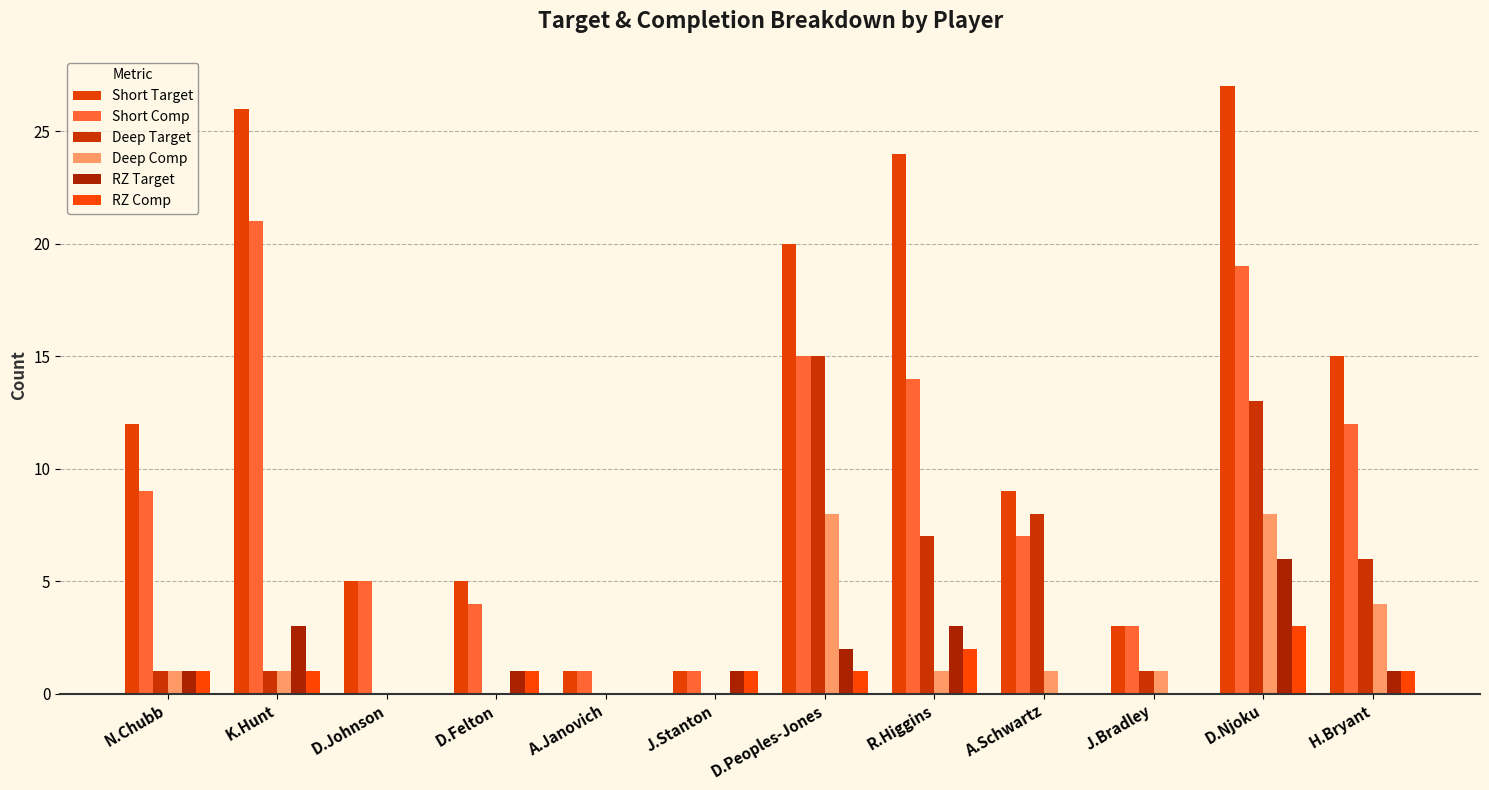

How many data points does each series have?

12